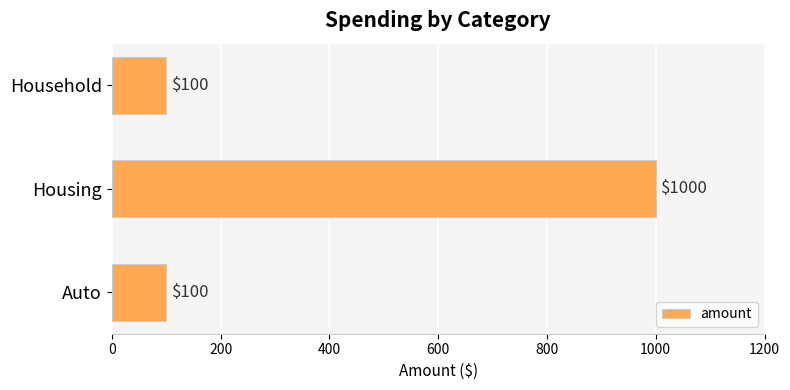

Is it true that the value at Housing is 1000?

True